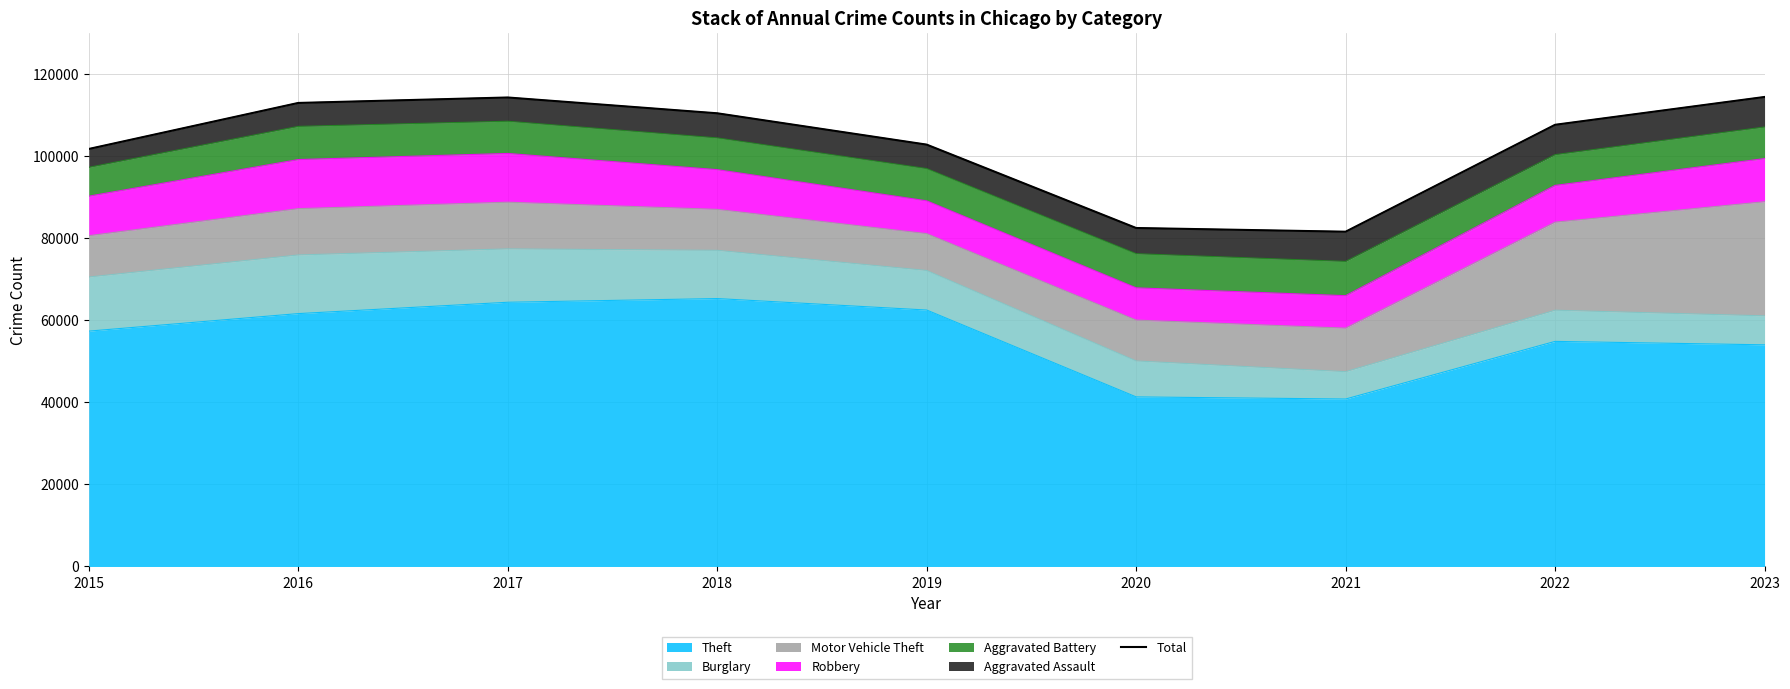

What is the value of the 8th point from the left?

107631